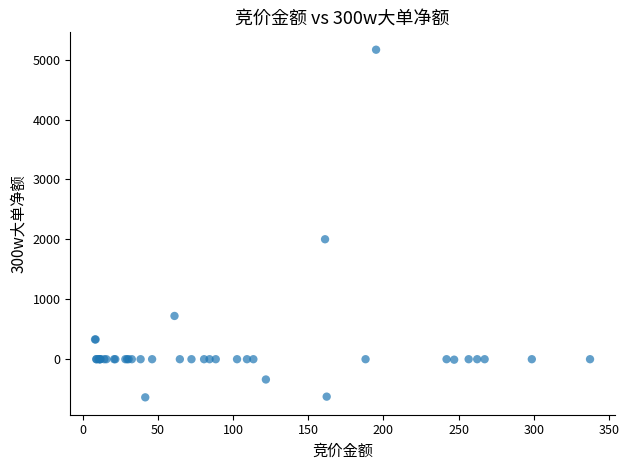

What Y value in the scatter plot is closest to 2264?

2002.0